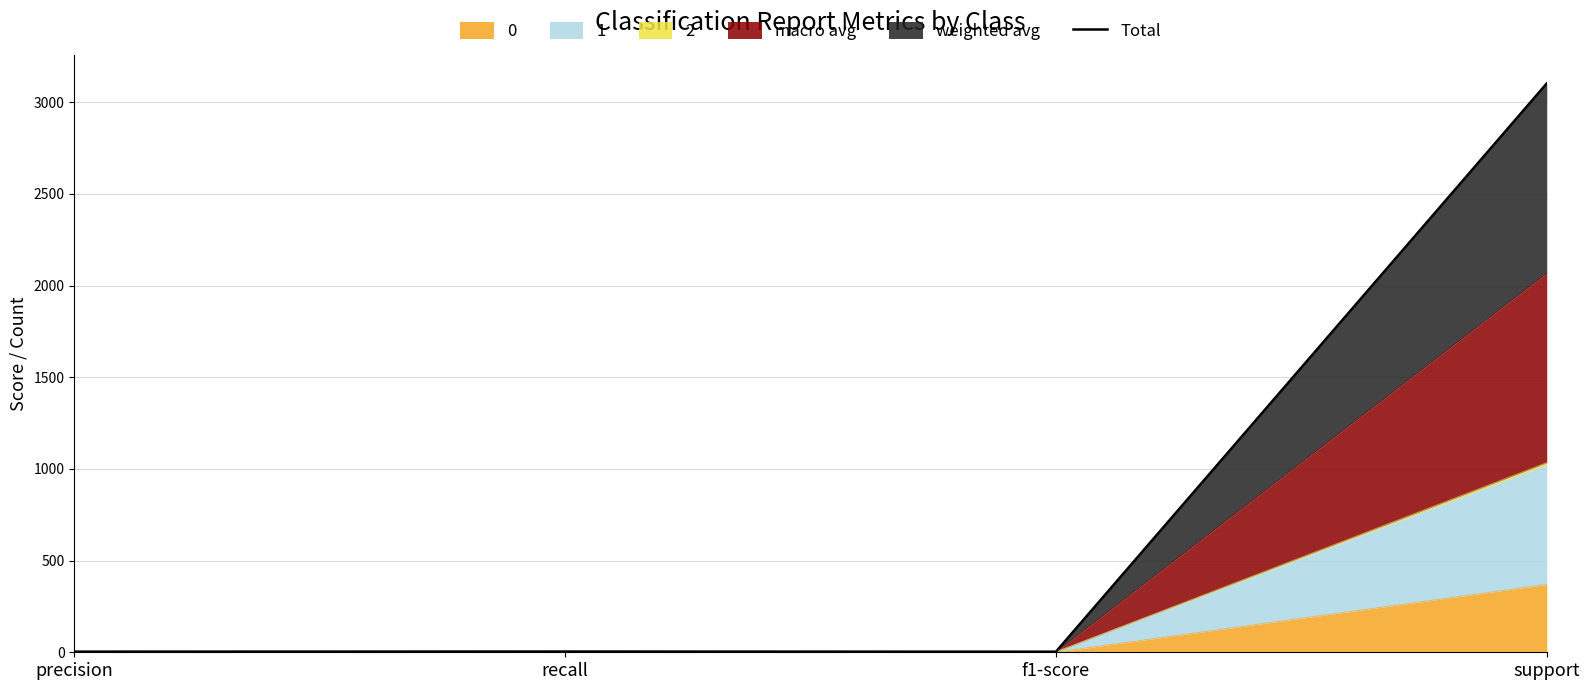

Rank the categories by value from highest to lowest.

support, recall, precision, f1-score